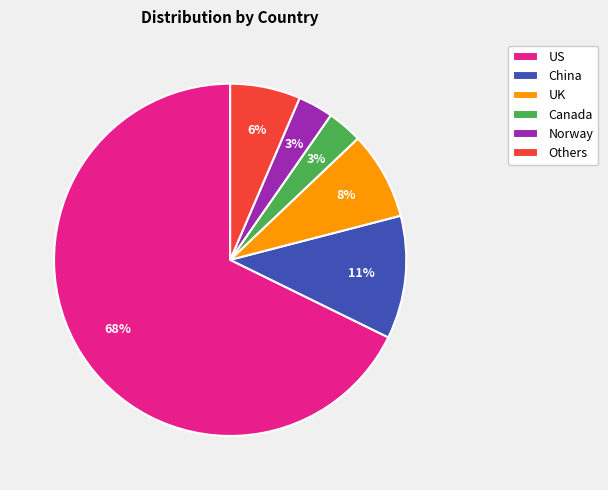

True or false: US accounts for 62% of the total.

False